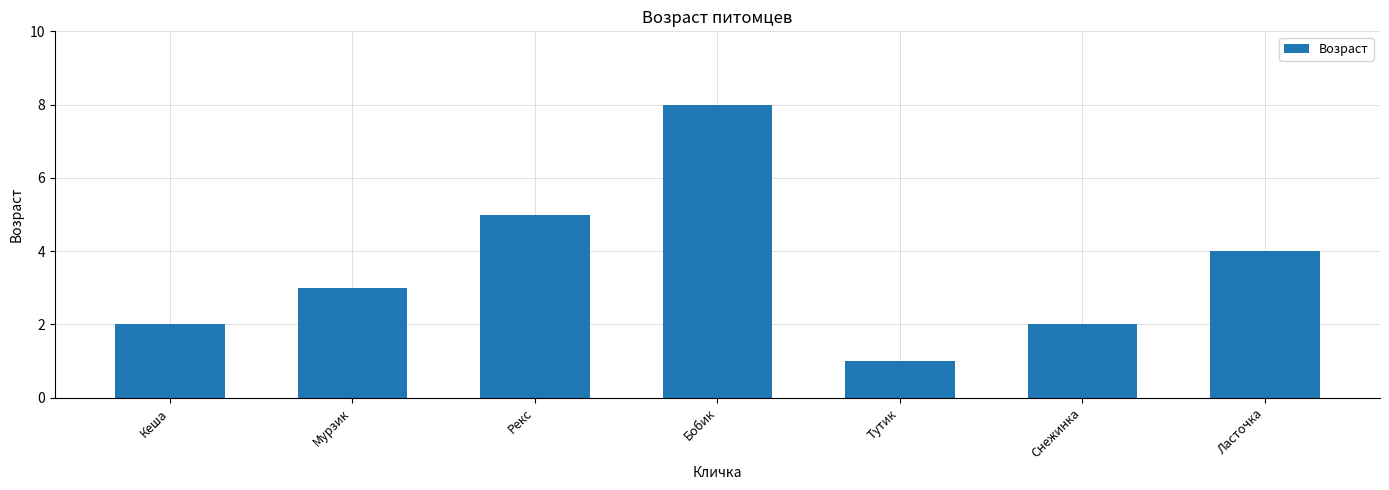

What is the difference between the values at Рекс and Ласточка?

1